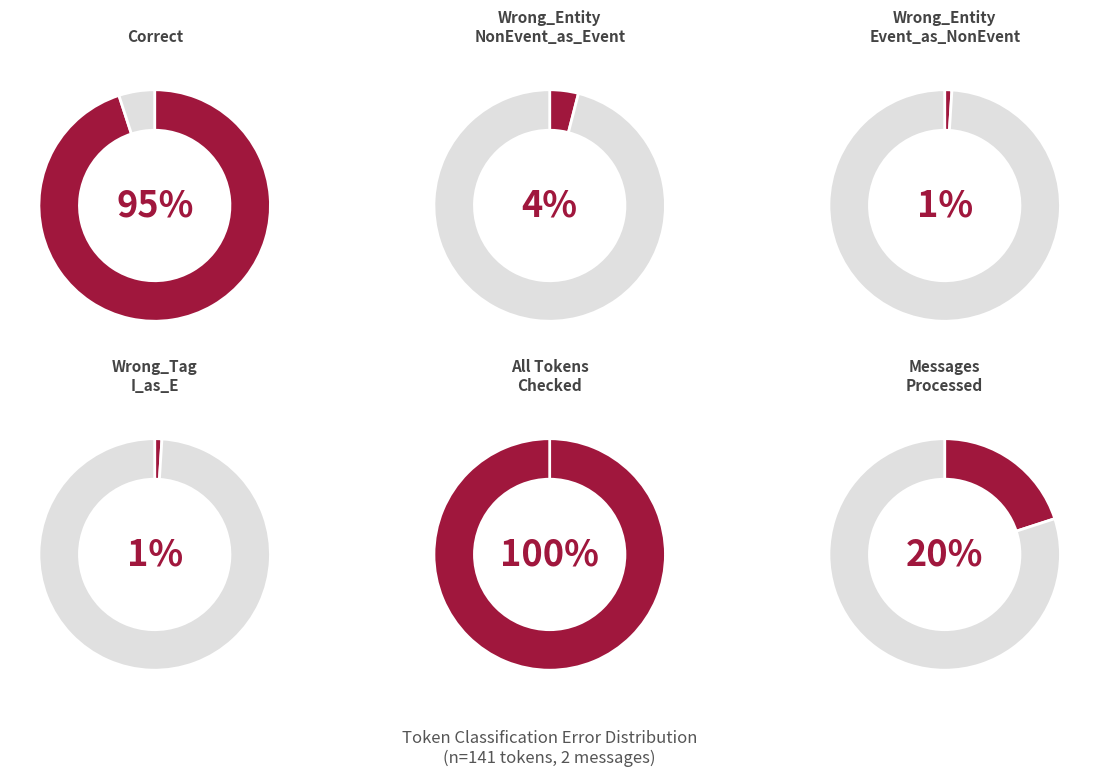

To the nearest percent, what percentage of the pie is Wrong_Entity_NonEvent_as_Event?

4%